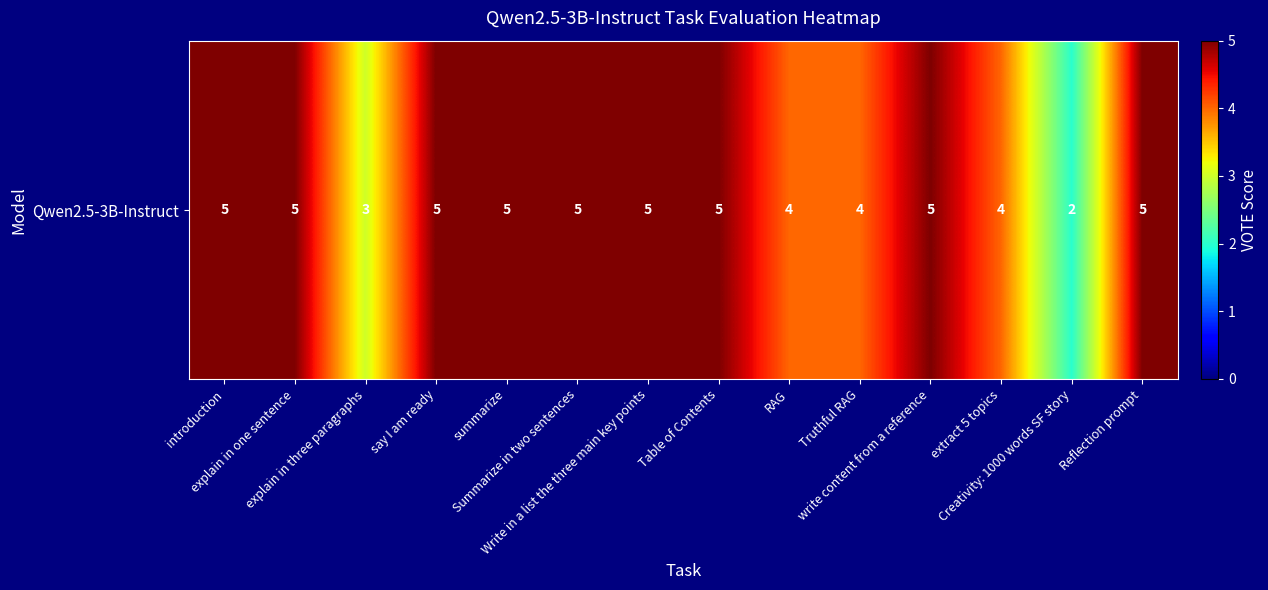

Approximately how many times larger is the value at Write in a list the three main key points compared to explain in three paragraphs?

1.7